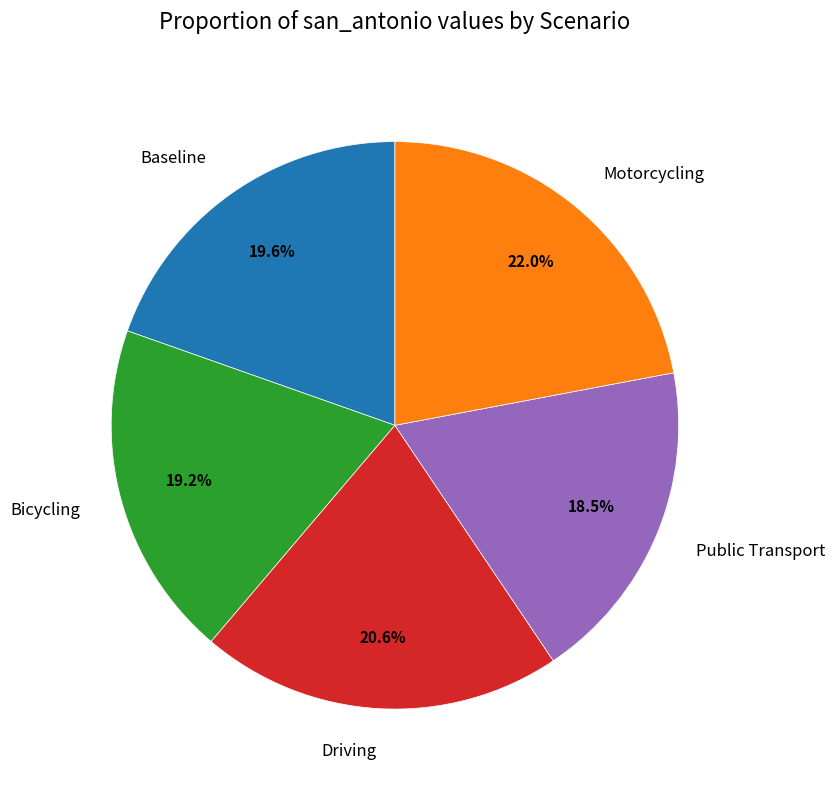

To the nearest percent, what portion does Motorcycling represent?

22%